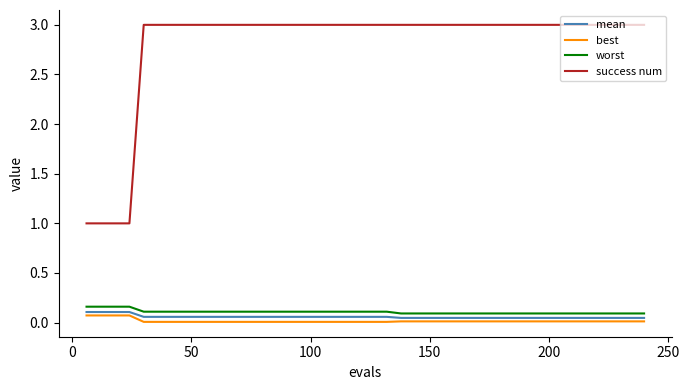

Which series has the largest total across all categories?

success num